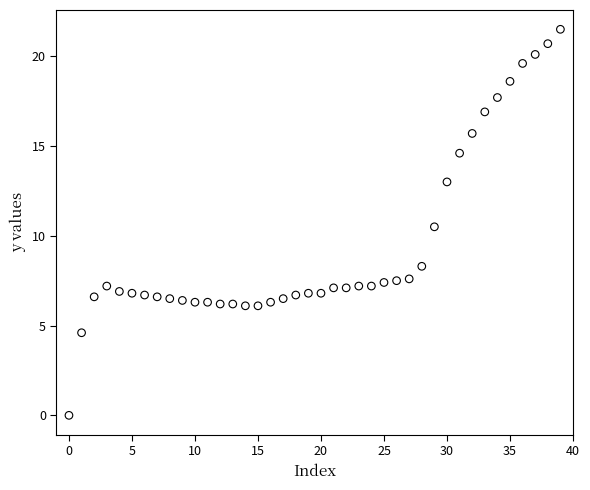

What is the range of Y values (max minus min)?

21.5